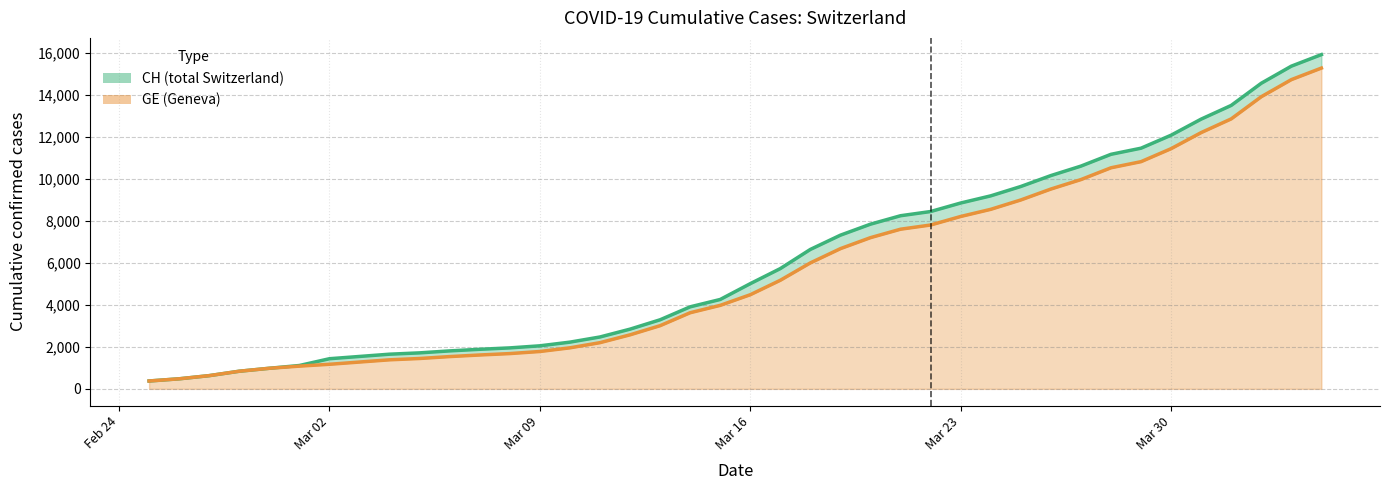

Which series has the largest total across all categories?

CH line